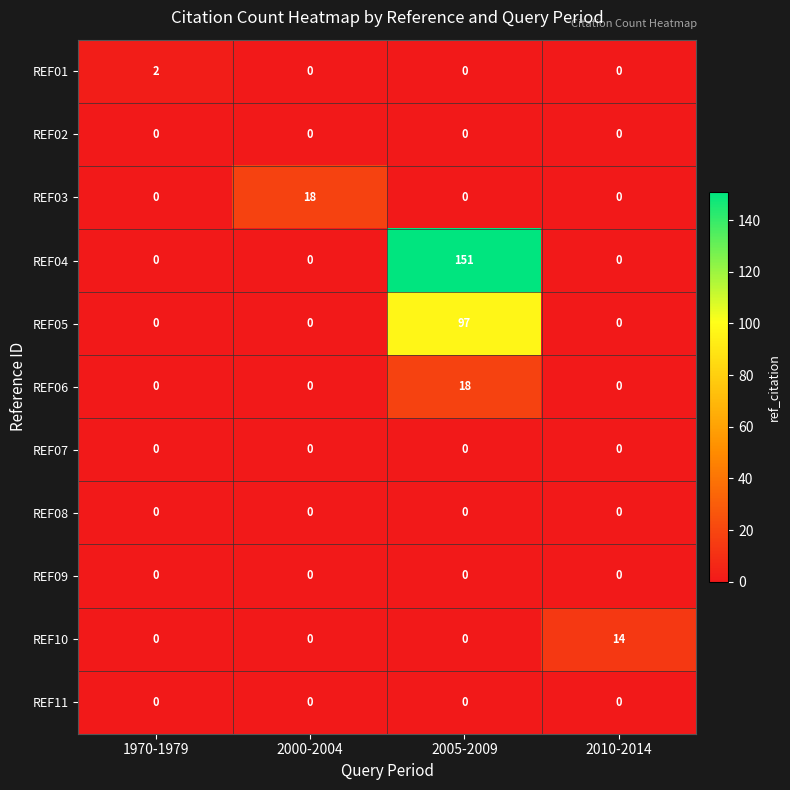

Count the number of categories in the chart.

4